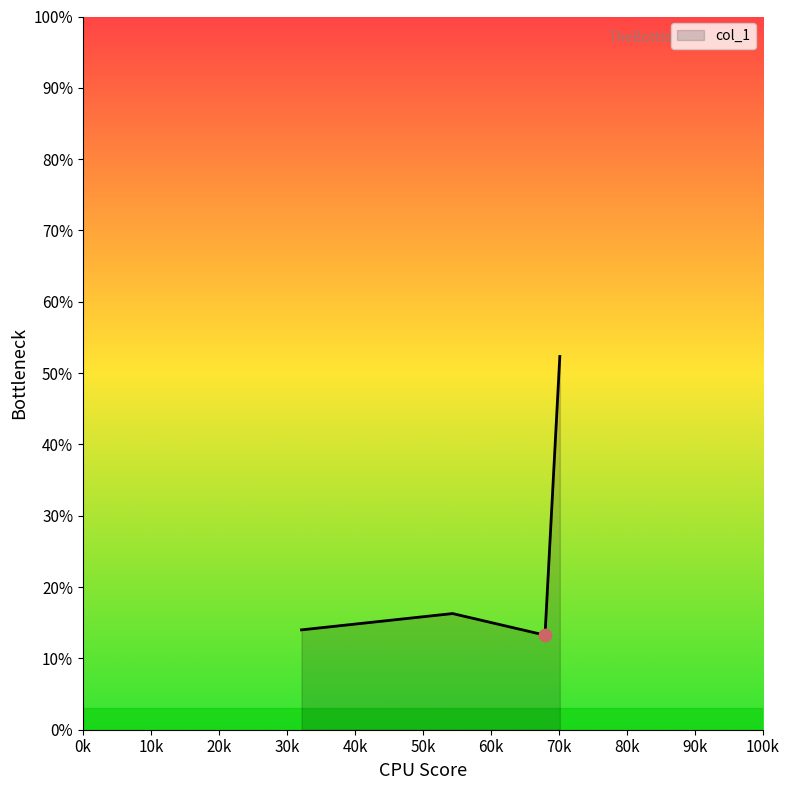

Between 40k and 20k, which is larger?

40k